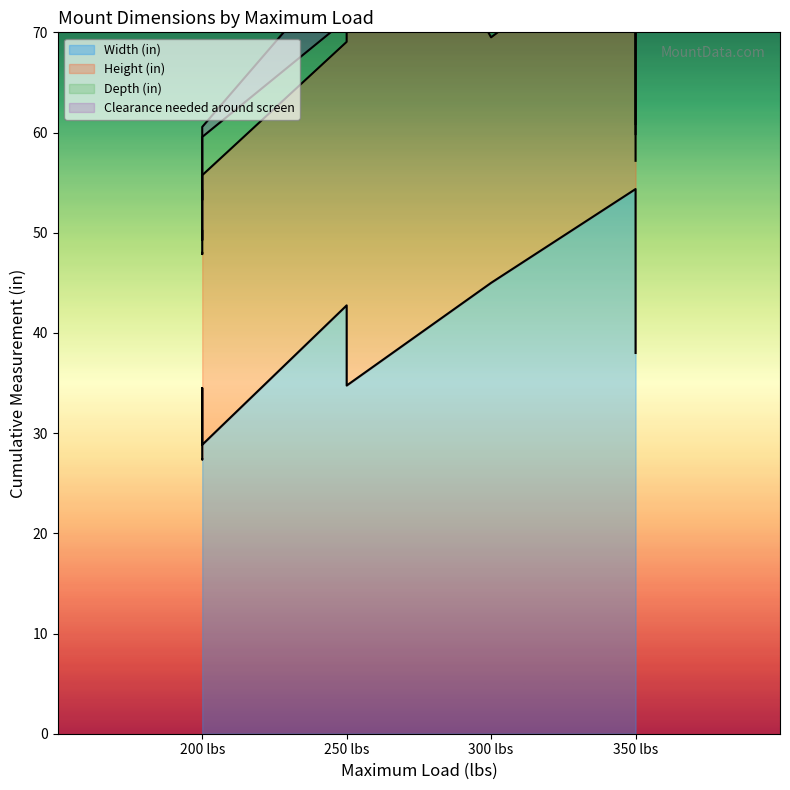

Count the number of data series in this chart.

4